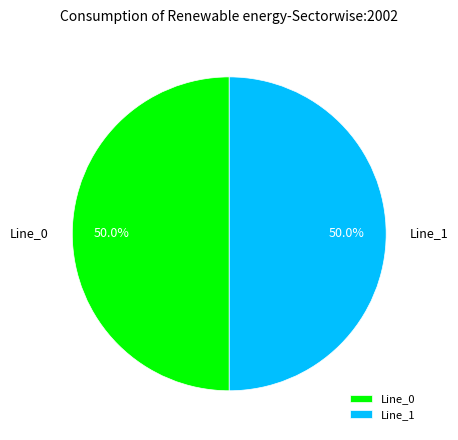

Do Line_0 and Line_1 together represent more than half of the pie?

Yes